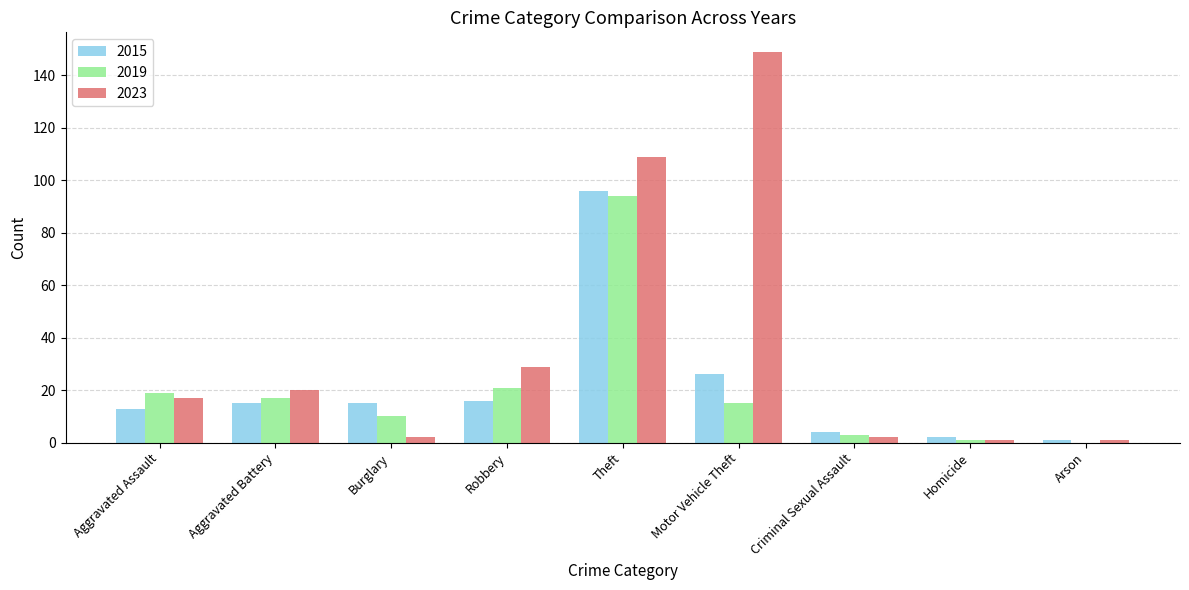

What are all the series names shown in the legend?

2015, 2019, 2023